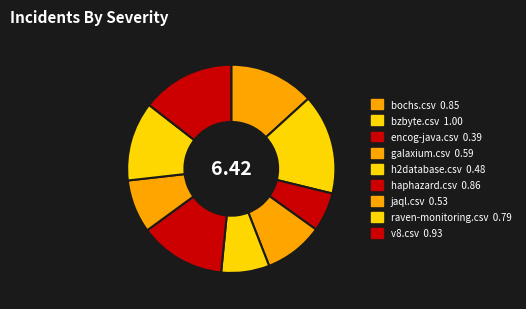

How many segments does this pie chart have?

9